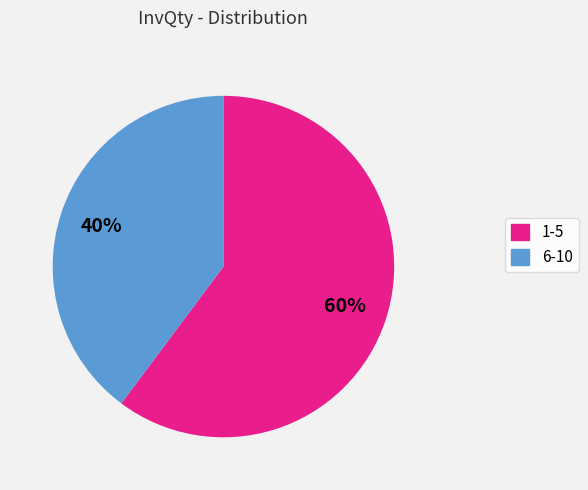

Is the sum of 1-5 and 6-10 greater than half?

Yes